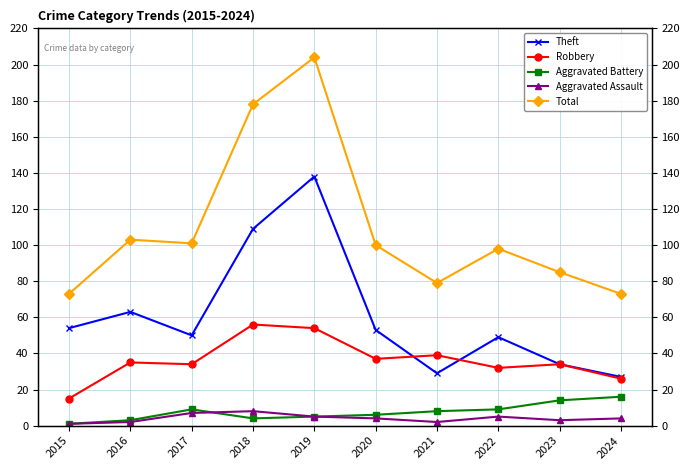

What is the minimum value shown in the chart?

1